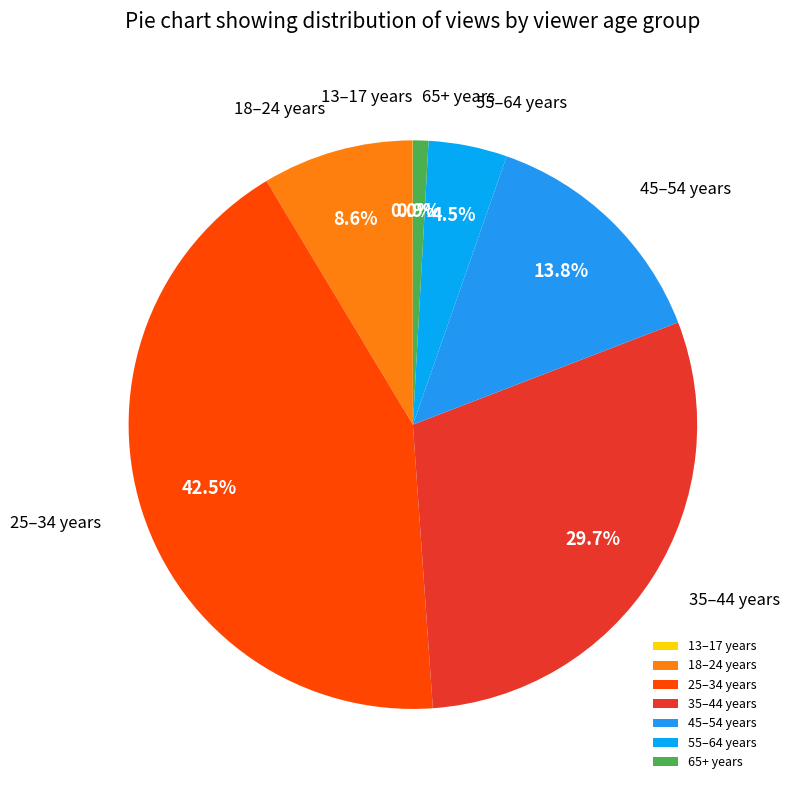

Does 55–64 years account for over 50% of the chart?

No